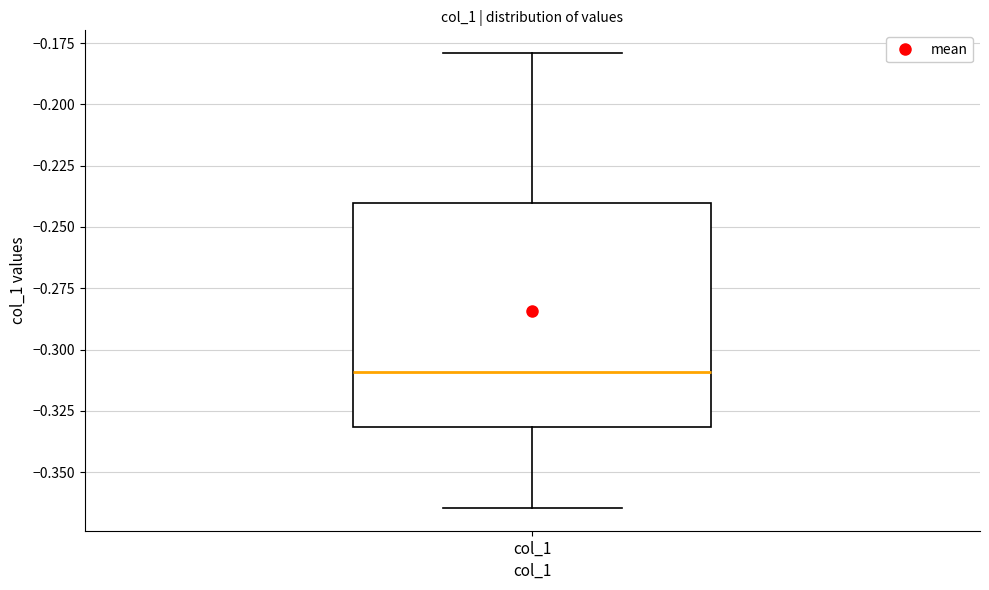

Read this box plot against the y-axis: the position of the median line, the range covered by the box, and the ends of both whiskers. The values are not printed on the chart, so give them approximately, as read against the axis.

median -0.310, box -0.330 to -0.240, whiskers -0.365 to -0.180